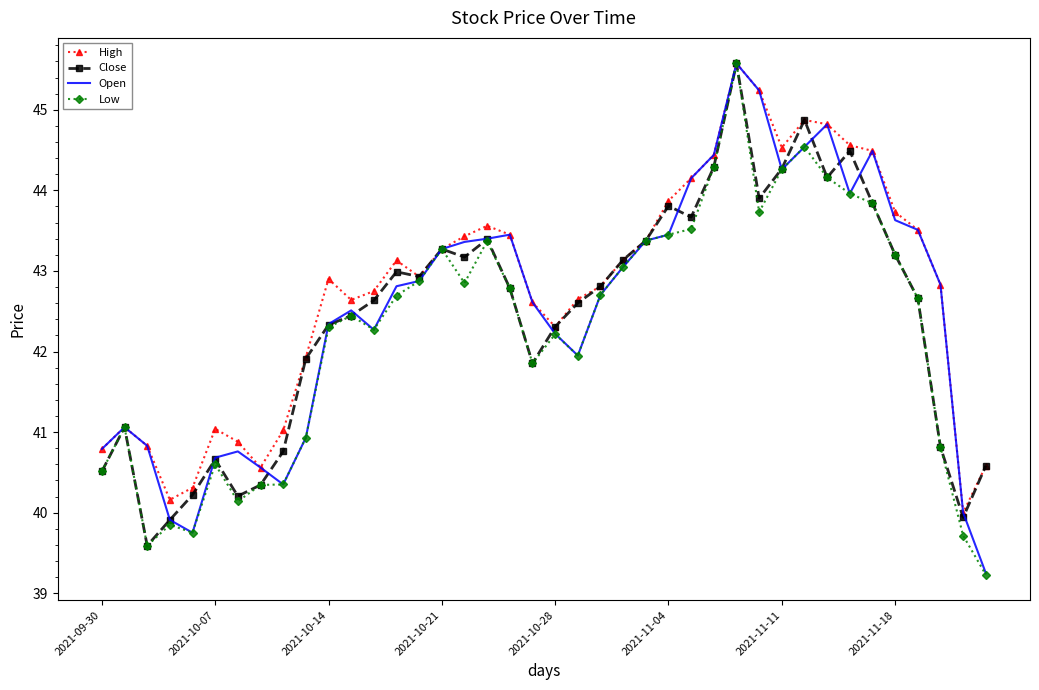

Which series has the widest spread of values?

Low